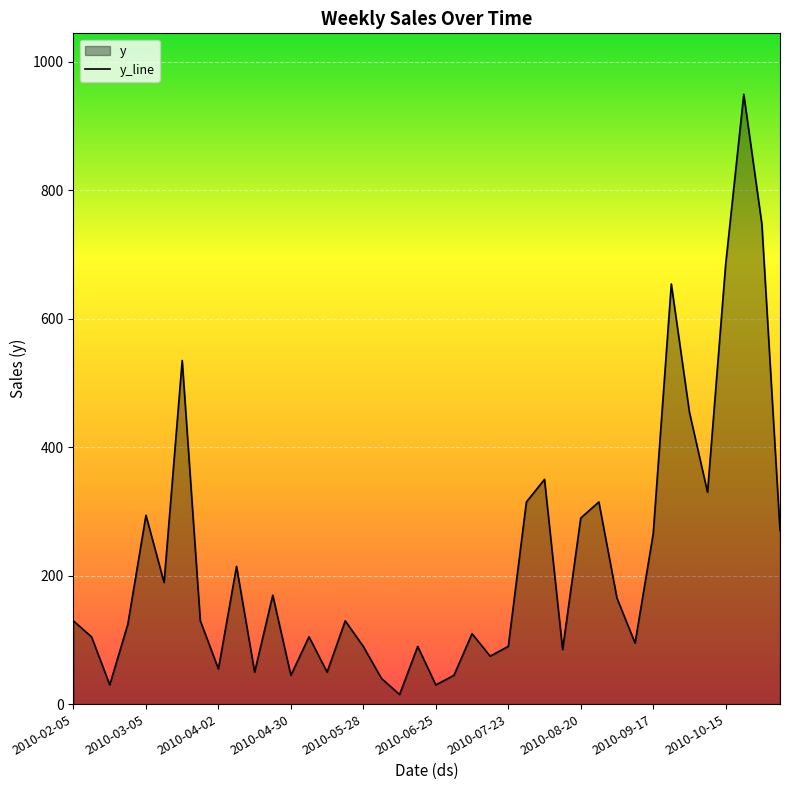

At which category does the data reach its first local peak?

2010-03-05